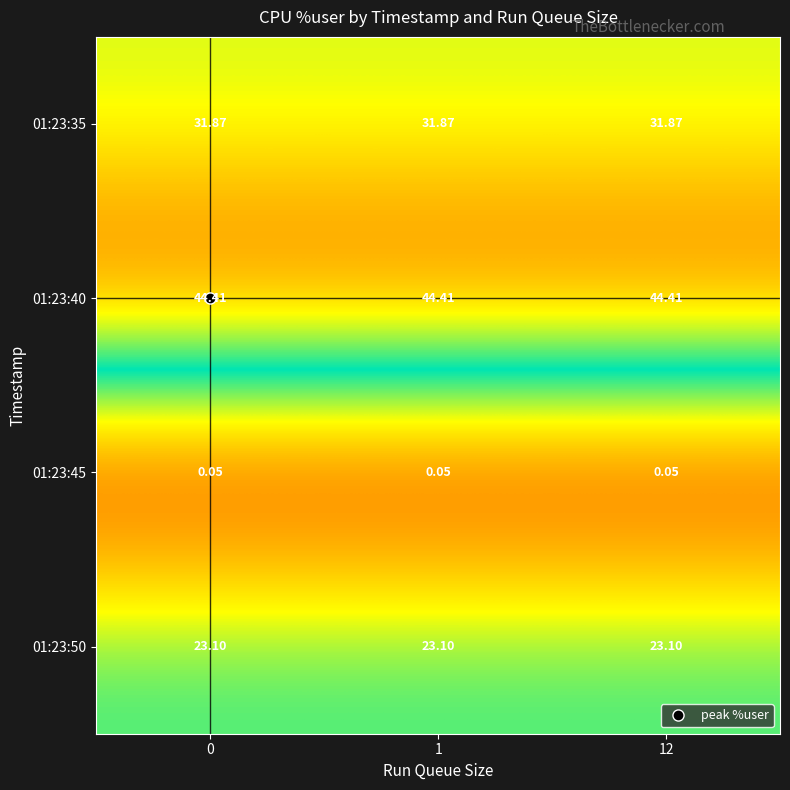

Is the value of 01:23:50 at 12 greater than the value of 01:23:45 at 1?

Yes